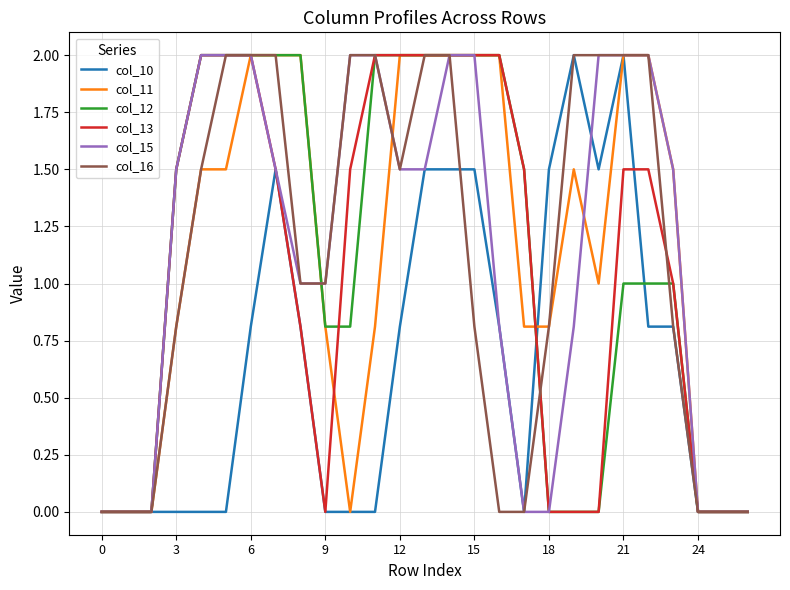

At how many categories does at least one series exceed 0?

21